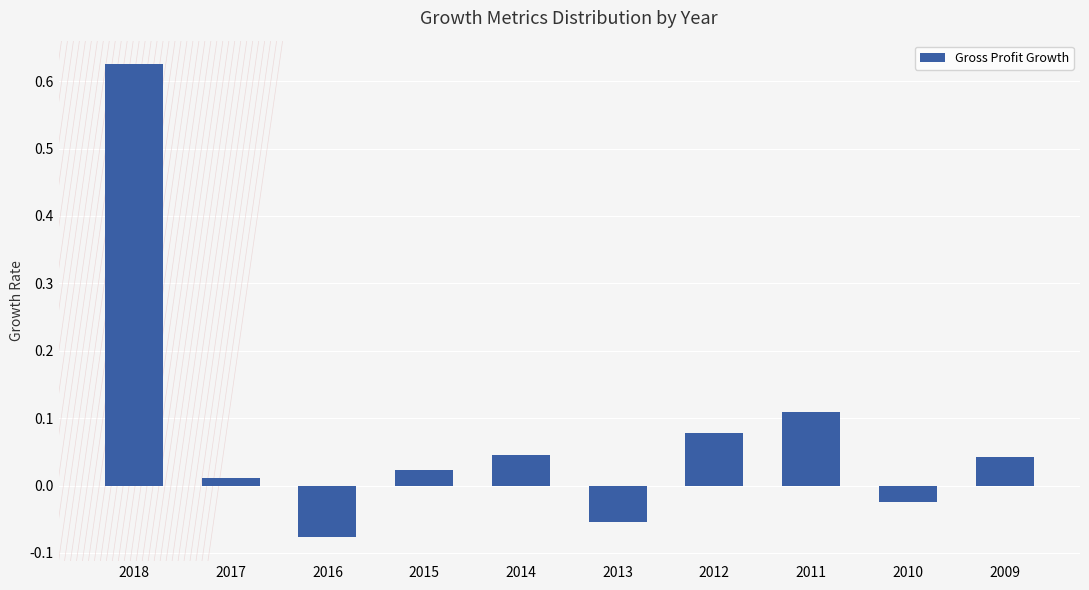

How many negative values are there?

3